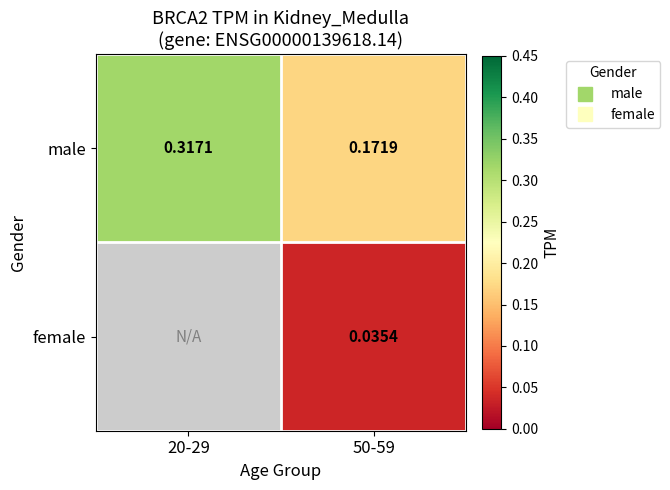

Which category has the highest value across all series?

20-29